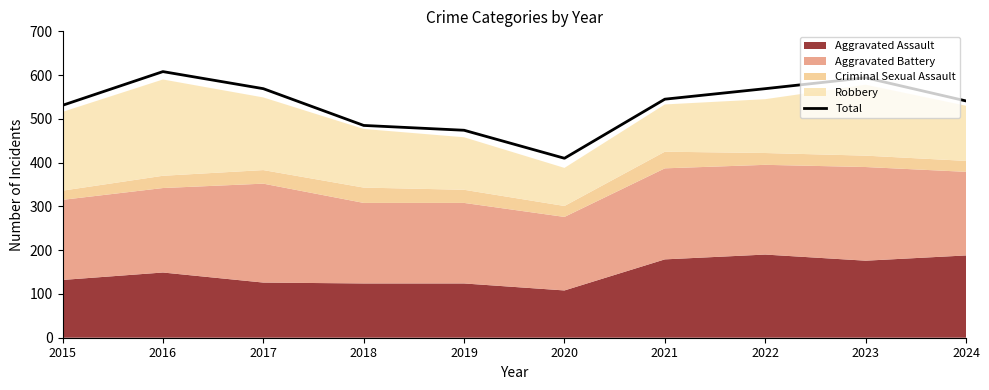

What is the sum of all values?

5326